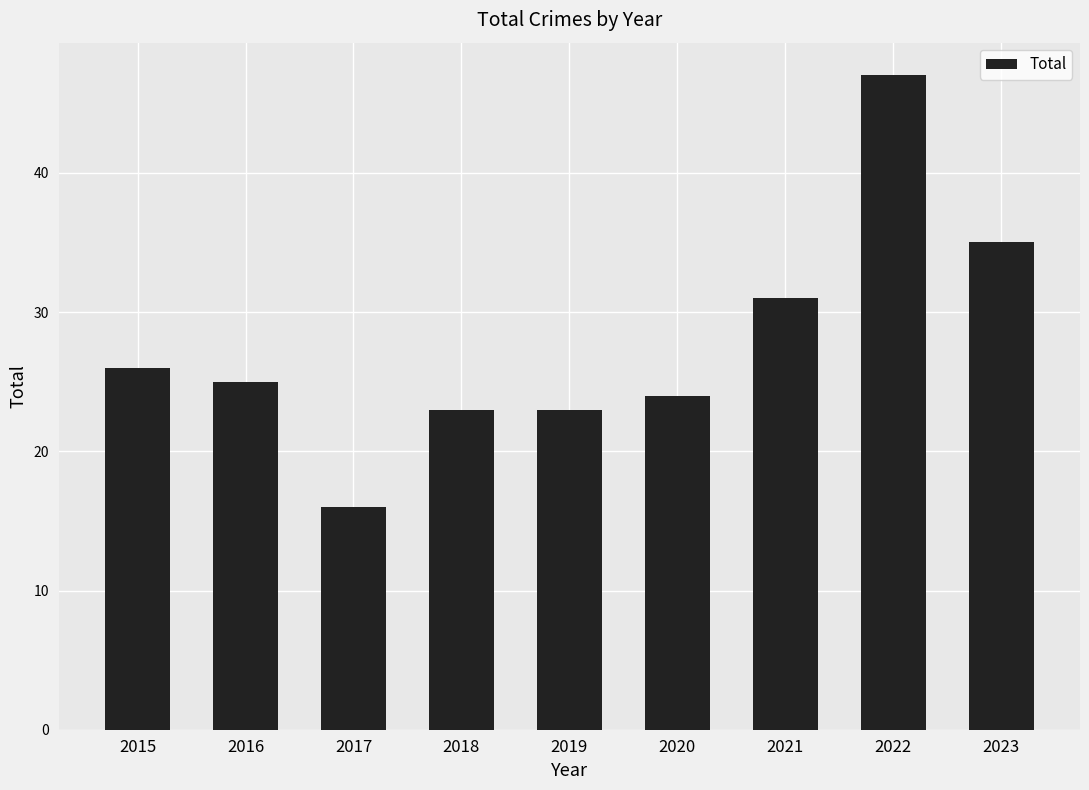

What is the sum of the values at 2020 and 2015?

50